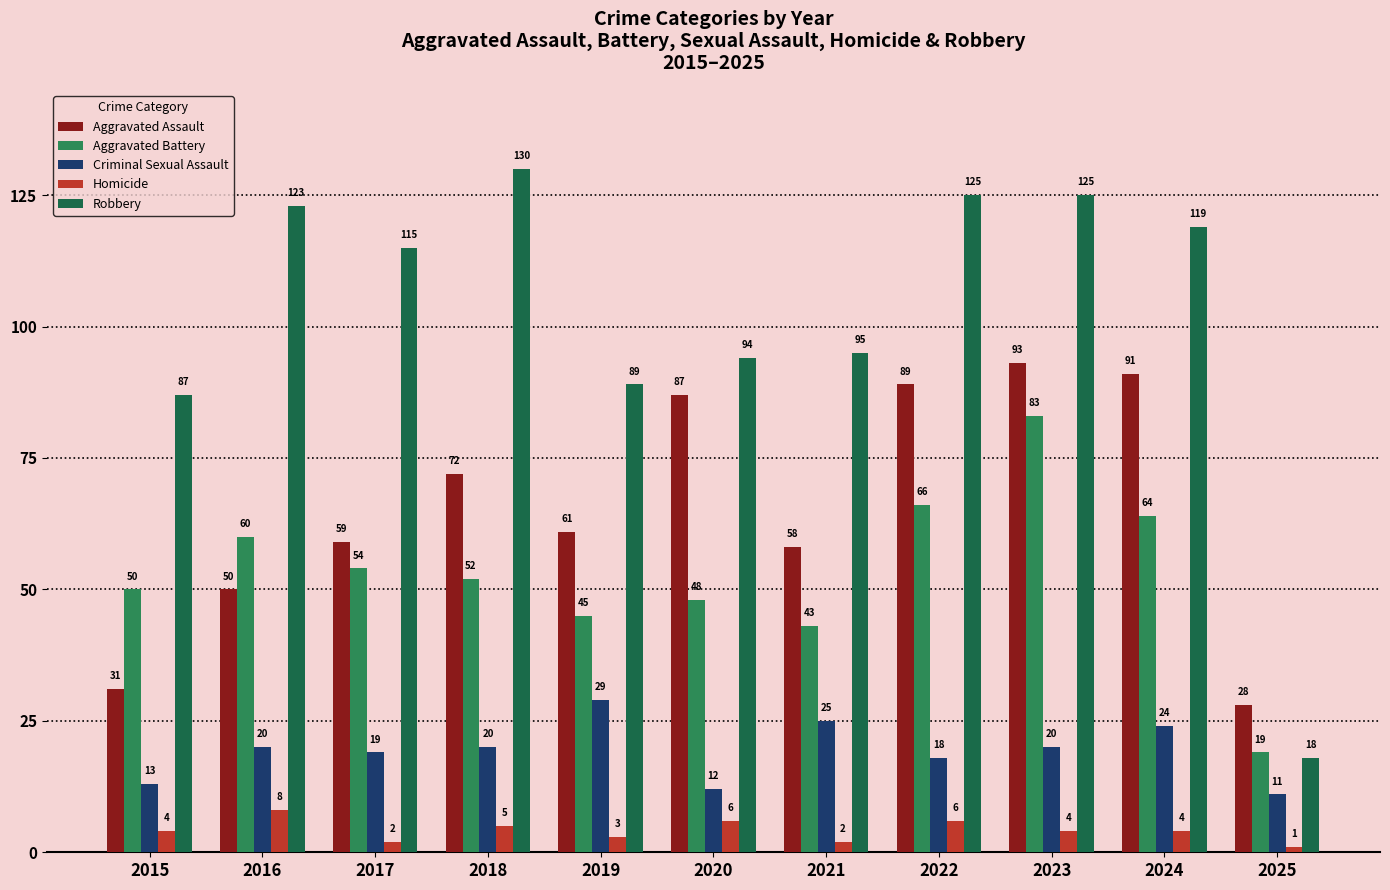

Rank the categories by Aggravated Assault value from lowest to highest.

2025, 2015, 2016, 2021, 2017, 2019, 2018, 2020, 2022, 2024, 2023